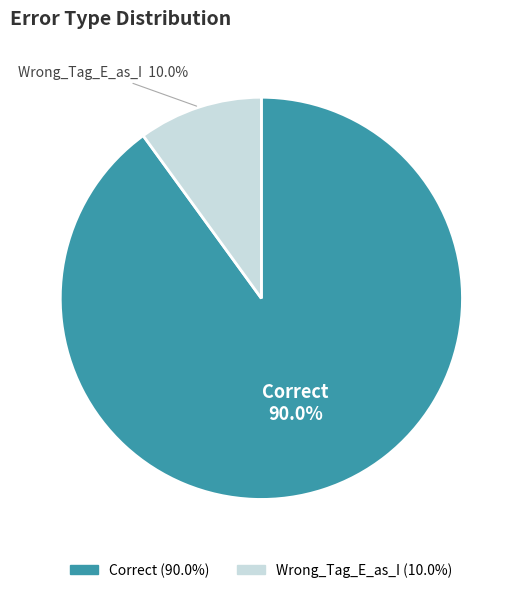

To the nearest percent, what percentage of the pie is Correct?

90%